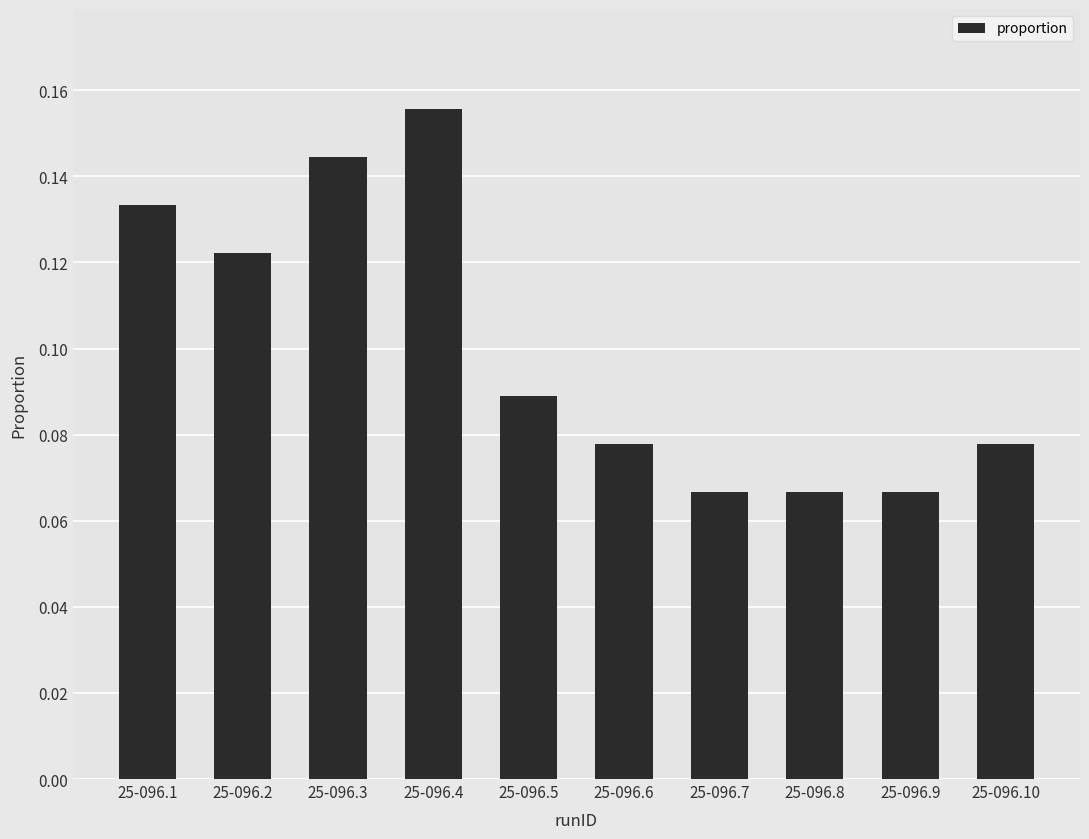

Which label corresponds to the largest value in the chart?

25-096.4